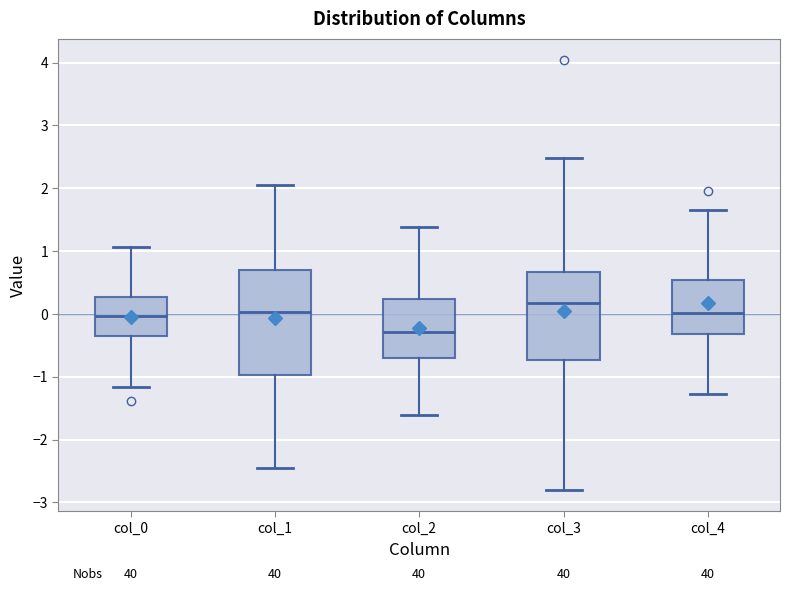

Reading left to right, transcribe this box plot: for each box, give where its median line is, the range the box spans, and where its two whiskers end, as read against the y-axis. The values are not printed on the chart, so give them approximately, as read against the axis.

col_0: median 0.0, box -0.3 to 0.3, whiskers -1.2 to 1.1
col_1: median 0.0, box -1.0 to 0.7, whiskers -2.5 to 2.1
col_2: median -0.3, box -0.7 to 0.2, whiskers -1.6 to 1.4
col_3: median 0.2, box -0.7 to 0.7, whiskers -2.8 to 2.5
col_4: median 0.0, box -0.3 to 0.5, whiskers -1.3 to 1.7